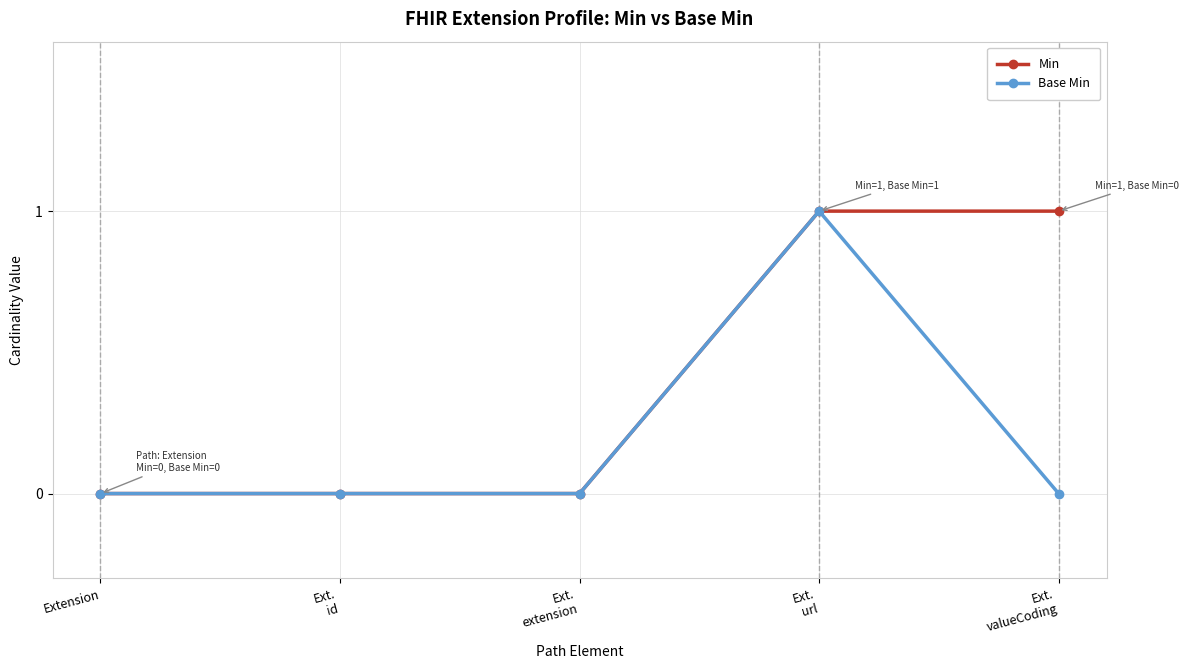

What is the difference between the maximum and minimum values in the Base Min series?

1